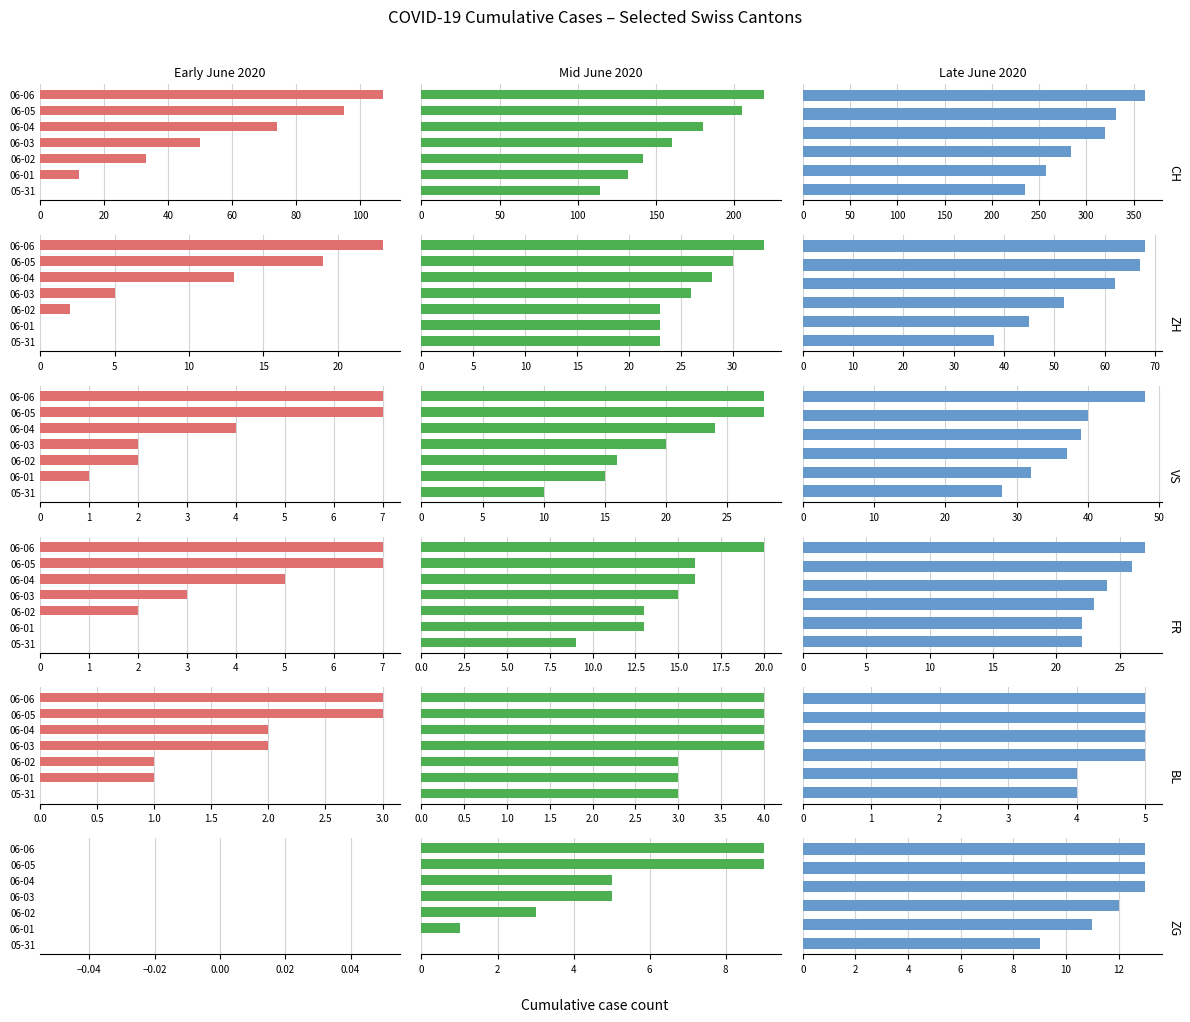

Is the value of CH at 100 greater than the value of ZH at 60?

Yes